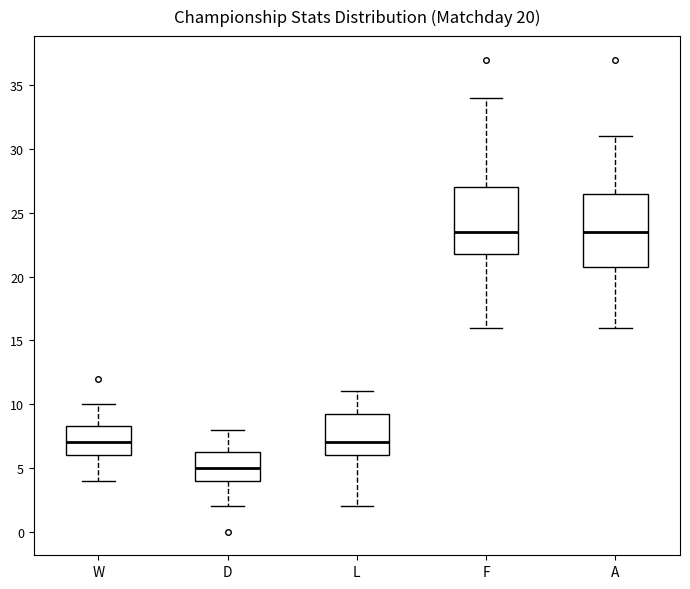

Which box is the tallest, from its lower edge to its upper edge?

A